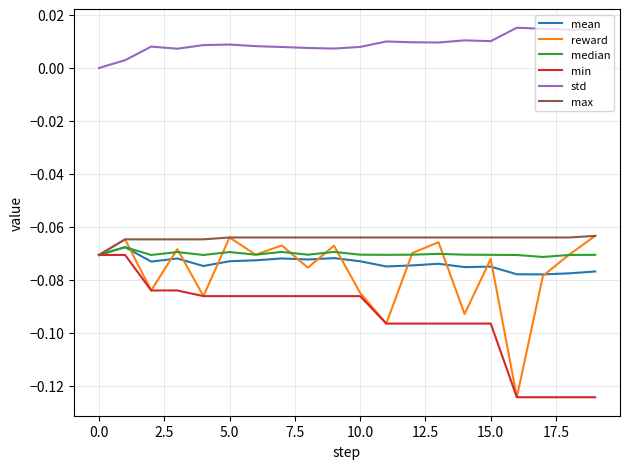

True or false: min and std cross at least once.

False